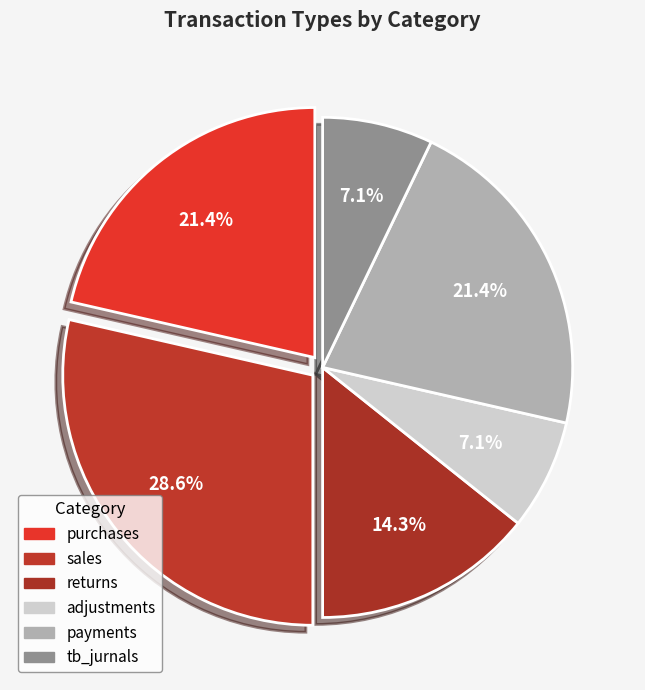

Count the number of slices in the pie.

6